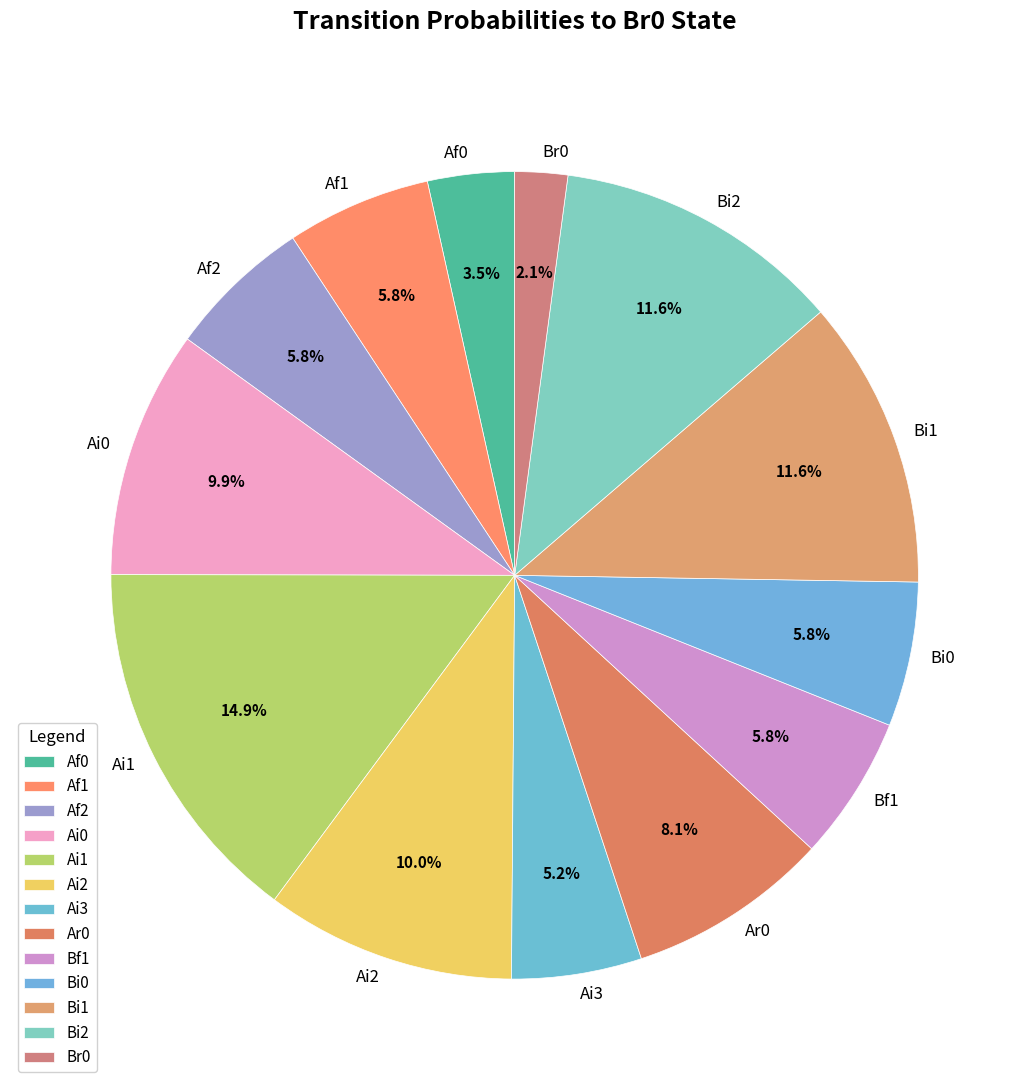

To the nearest percent, what is the difference between the largest and smallest slice percentages?

13%